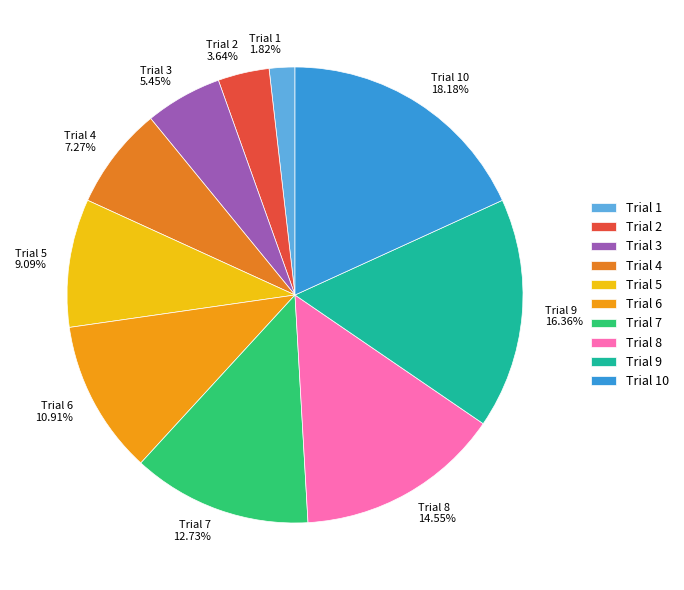

Is it true that Trial 6 is 11% of the pie?

True